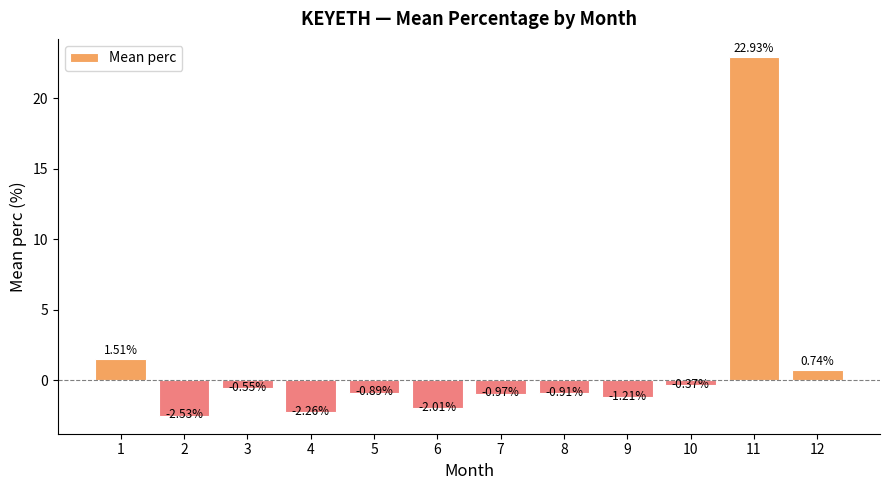

How many bars are there in total?

12